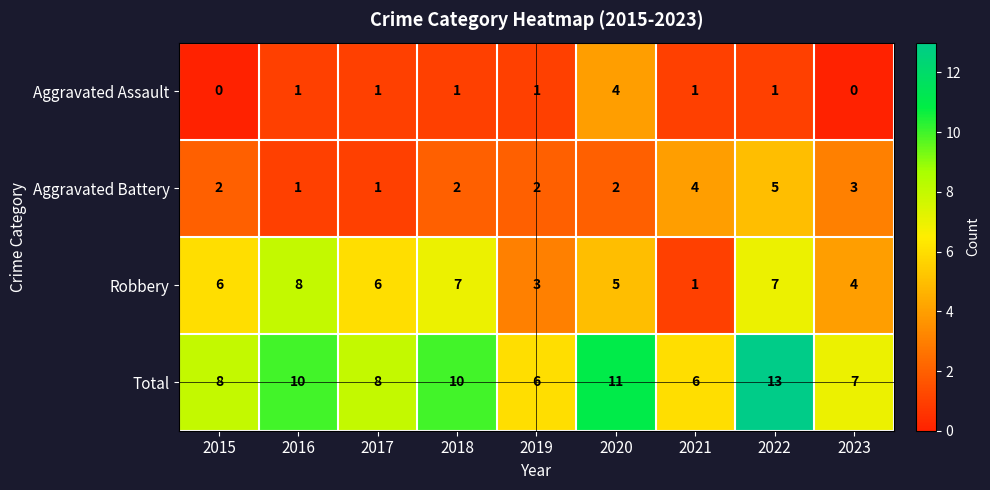

Which category has the highest value across all series?

2022